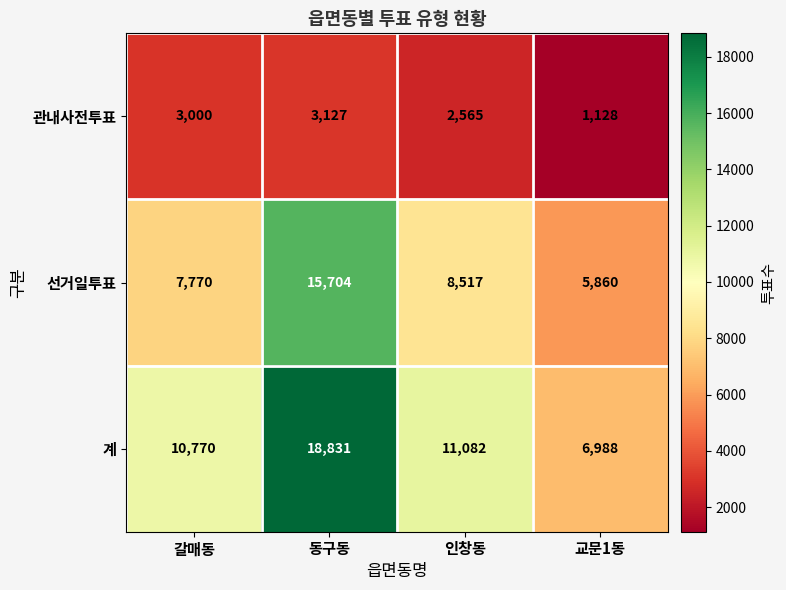

At which label is 관내사전투표 closest to 2127?

인창동